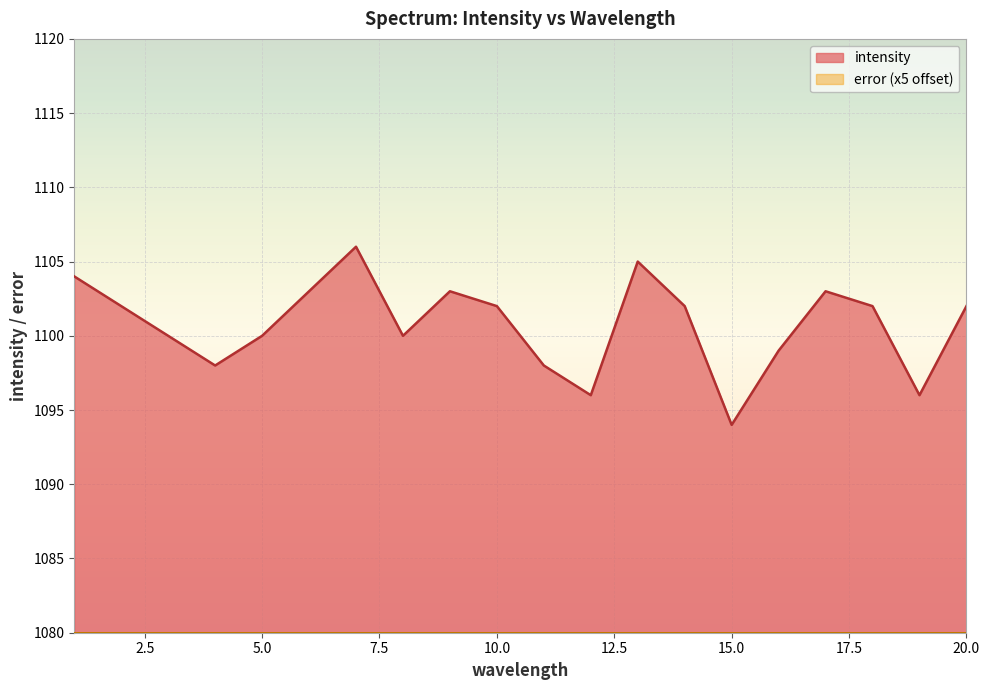

How many lines are shown in the chart?

2